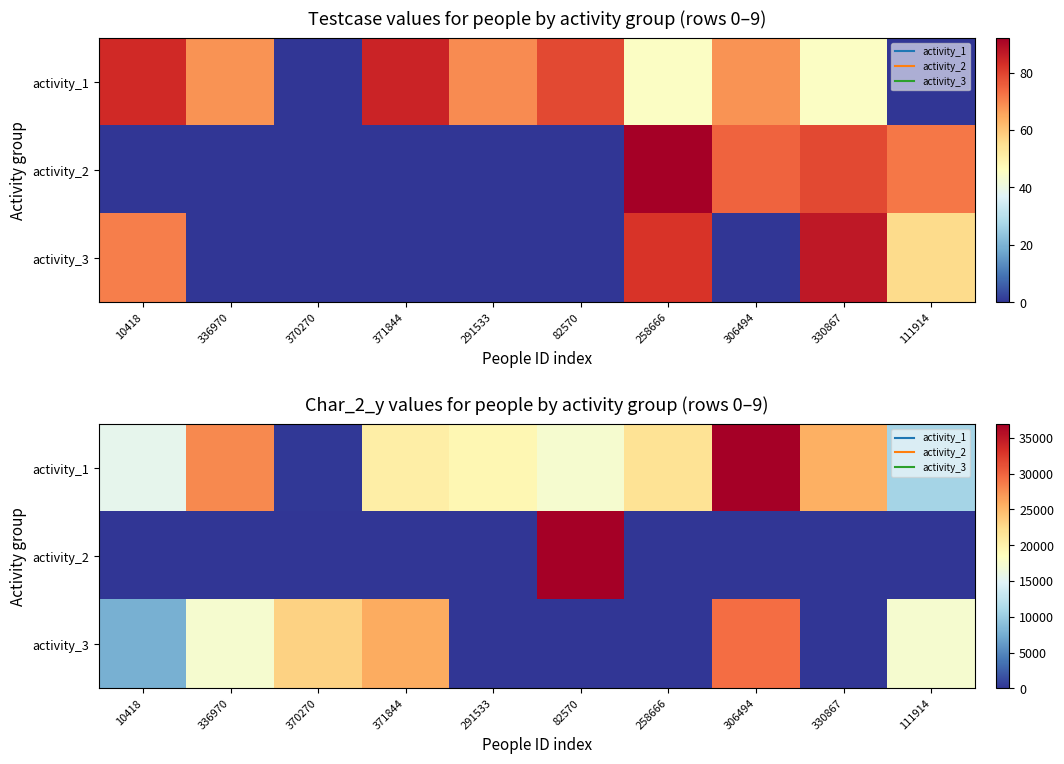

How many values in activity_3 are above zero?

6